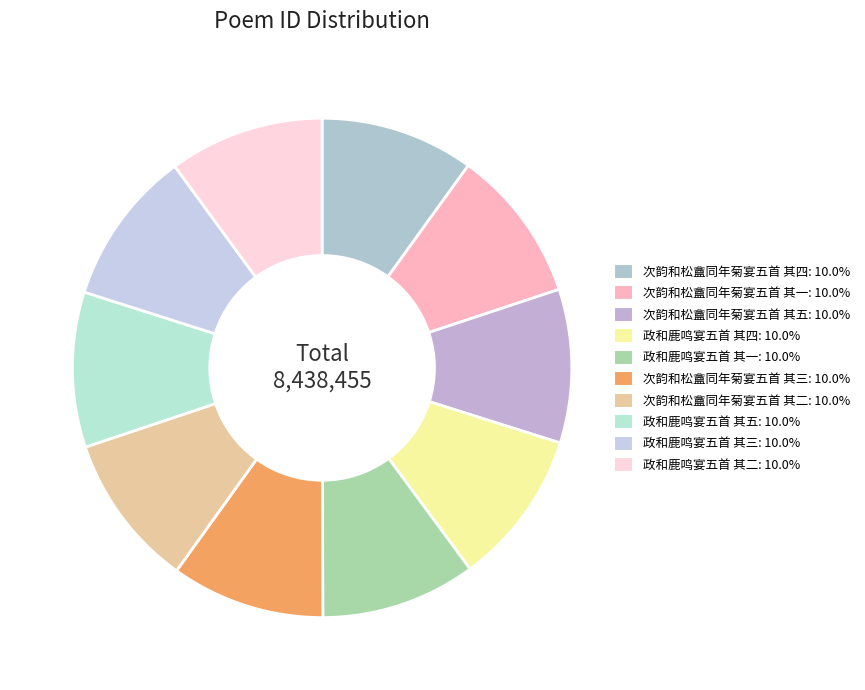

Is it true that 次韵和松盦同年菊宴五首 其二 is 4% of the pie?

False